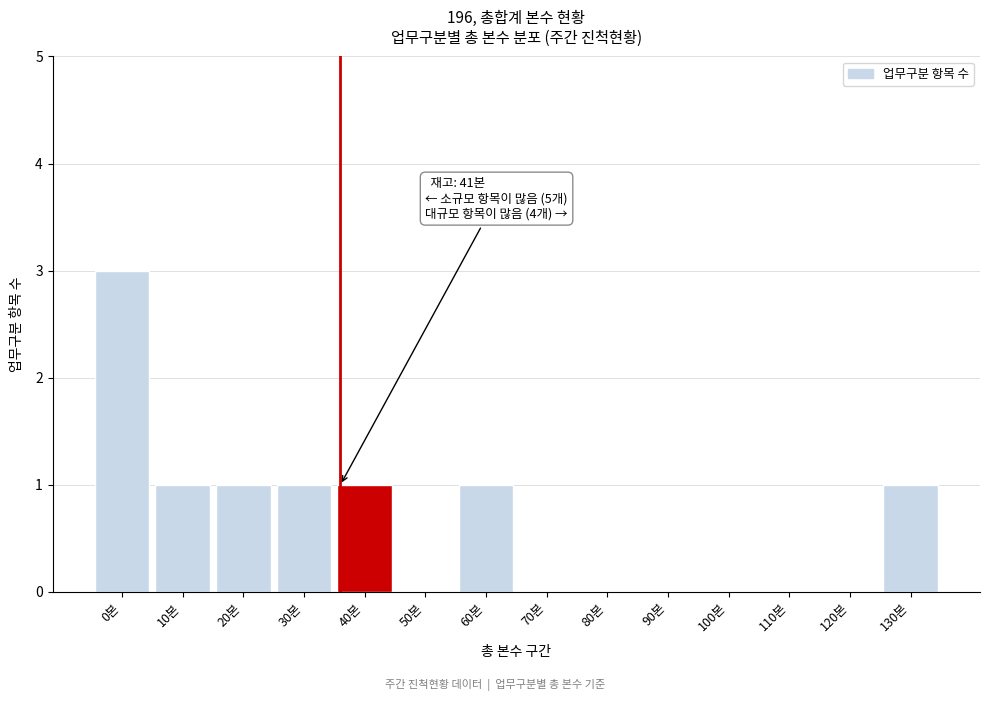

Reading right to left, what are all the values shown in this chart?

130본=1	120본=0	110본=0	100본=0	90본=0	80본=0	70본=0	60본=1	50본=0	40본=1	30본=1	20본=1	10본=1	0본=3